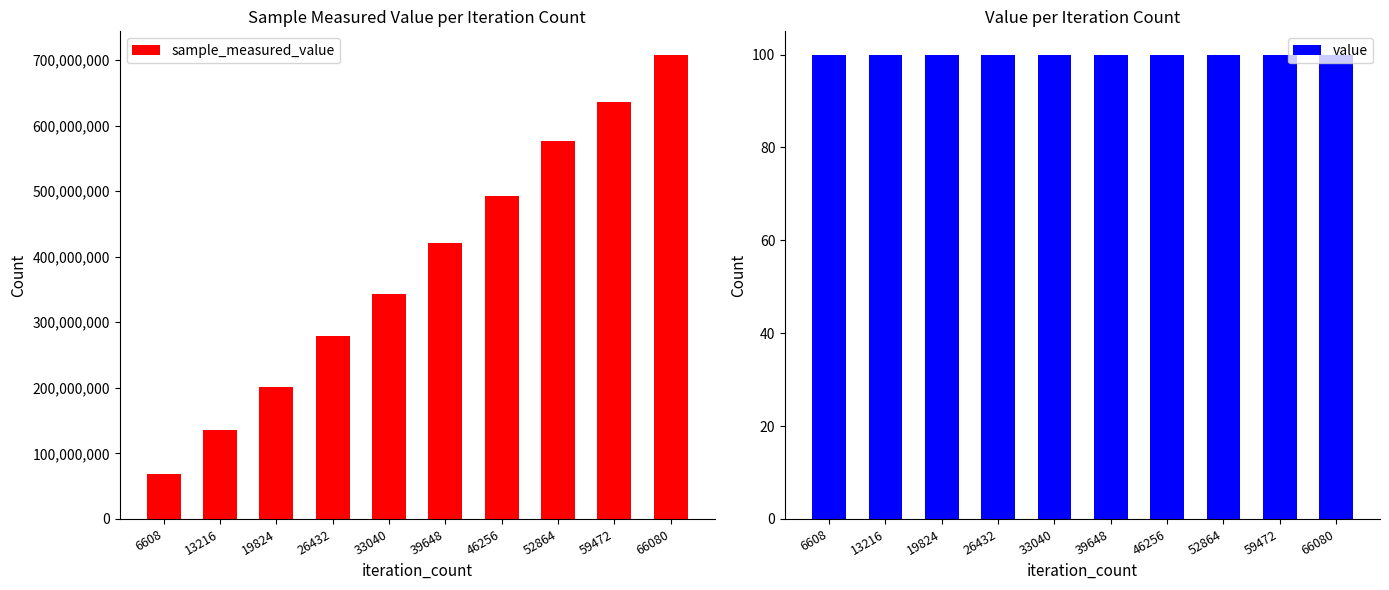

Rank the categories by sample_measured_value value from highest to lowest.

66080, 59472, 52864, 46256, 39648, 33040, 26432, 19824, 13216, 6608